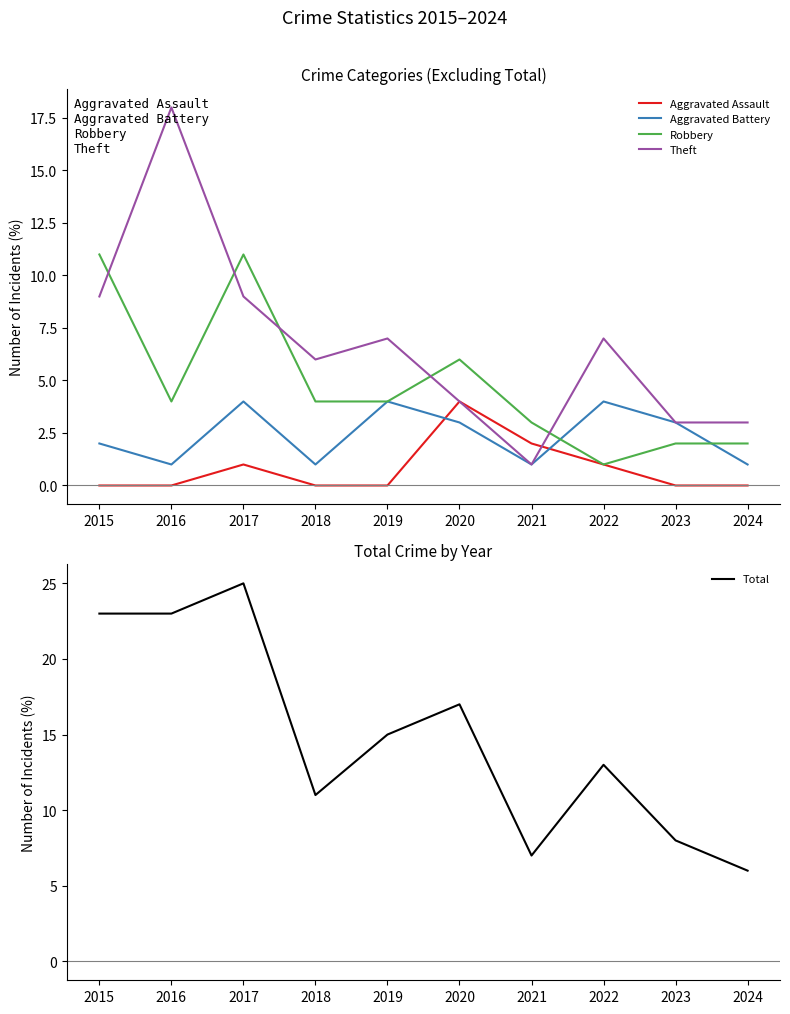

How many categories are shown in the chart?

10